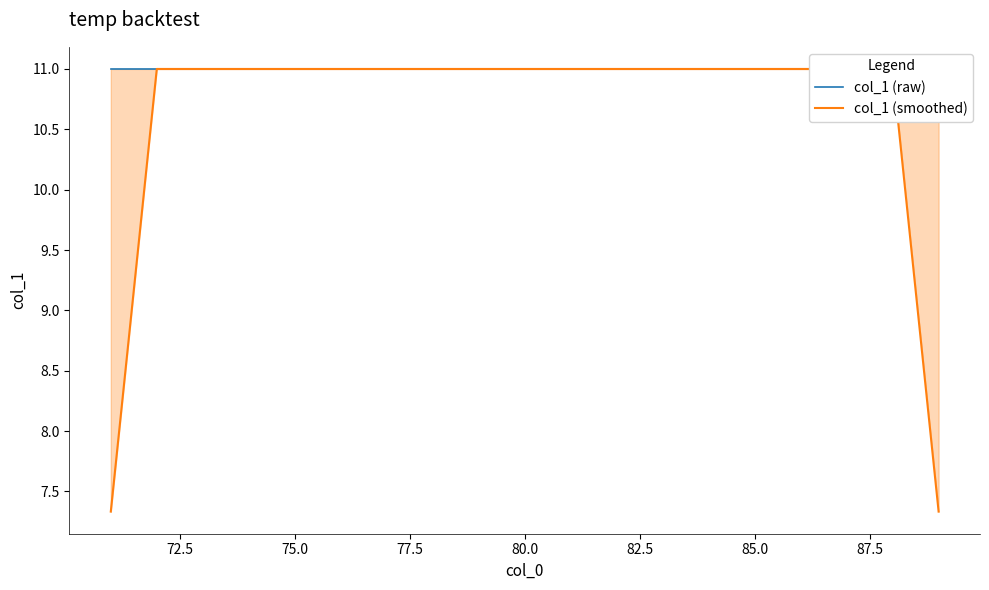

What position from the left is 18?

19